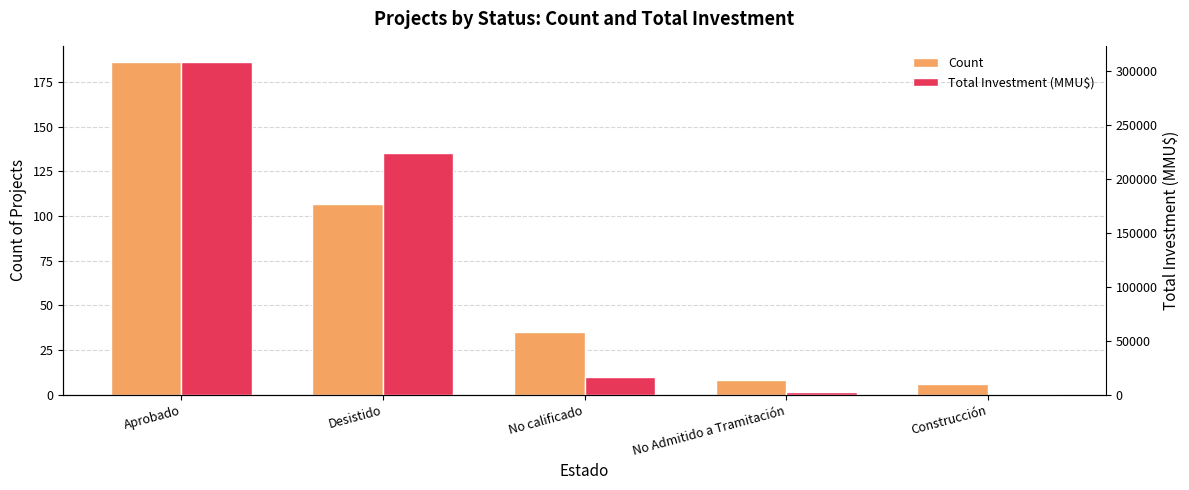

Which series has the widest spread of values?

Total Investment (MMU$)